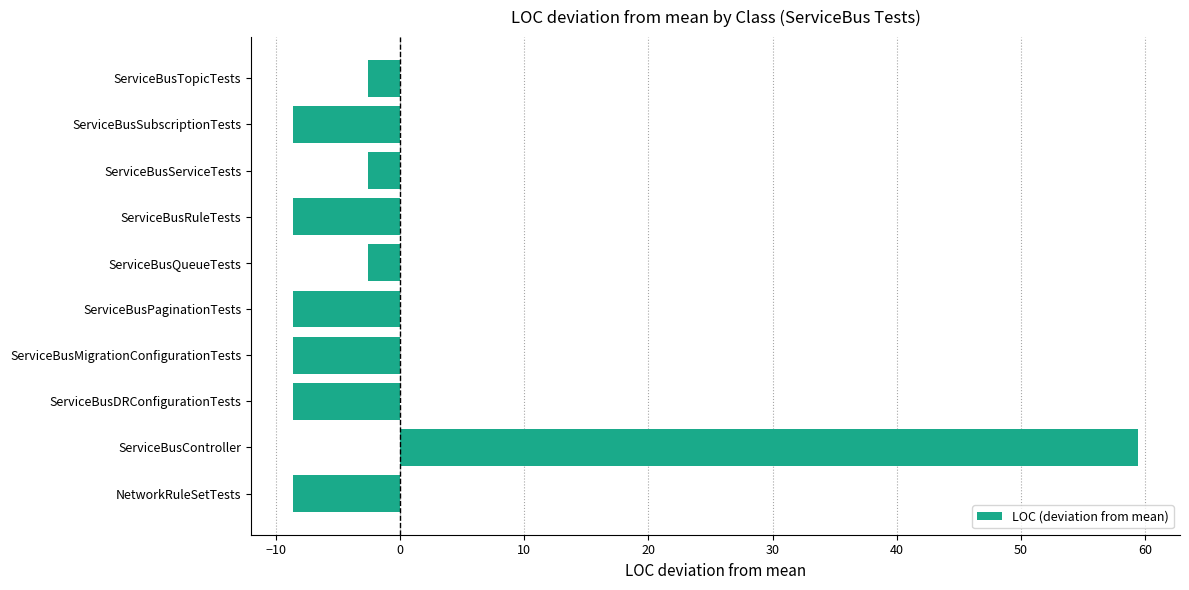

Count the number of categories in the chart.

10